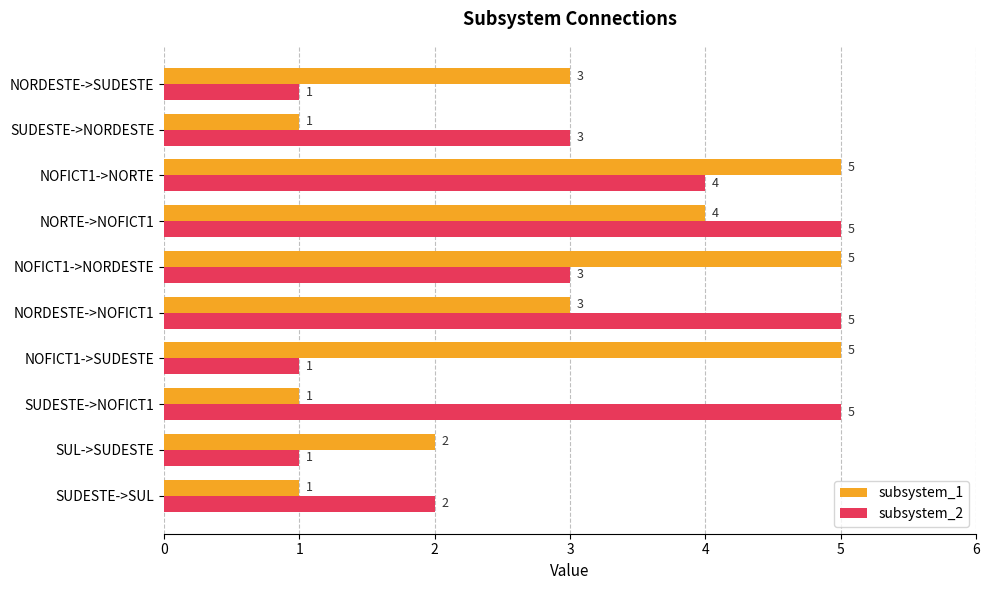

Read the subsystem_2 value at NOFICT1->NORTE.

4